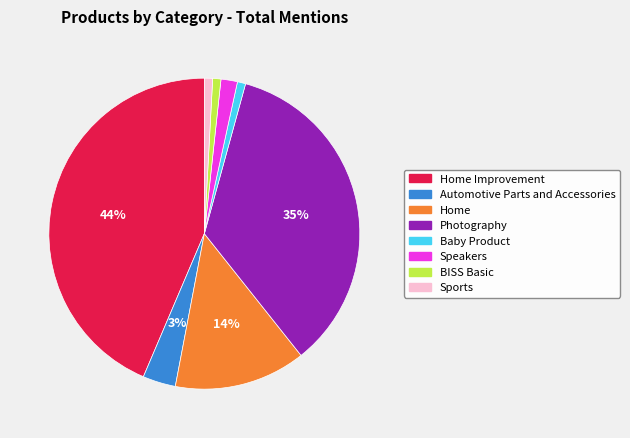

How many slices are in this pie chart?

8